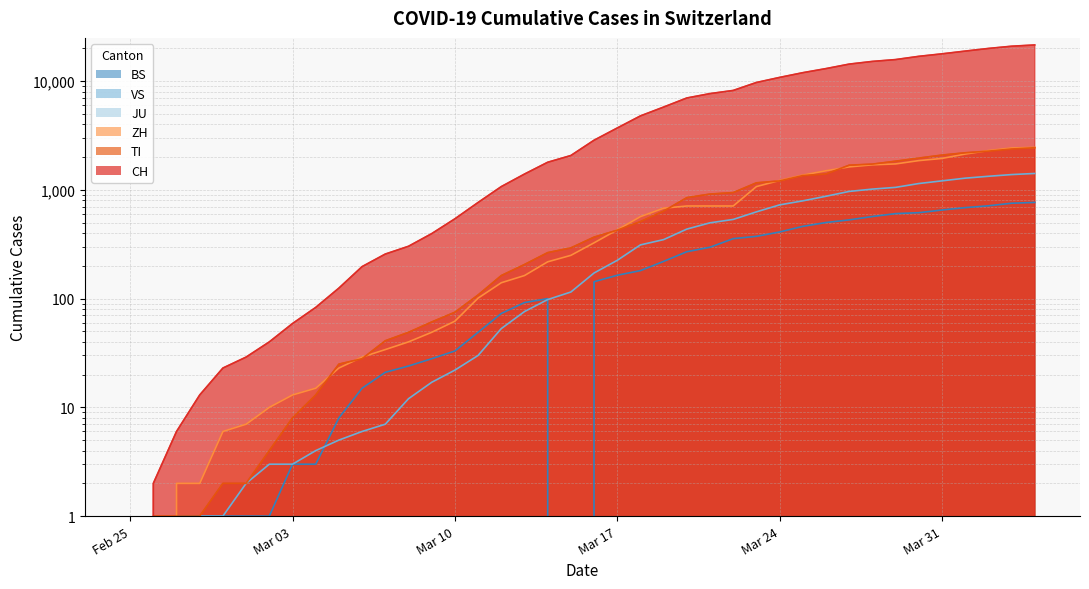

At which label does TI reach its minimum?

Feb 25